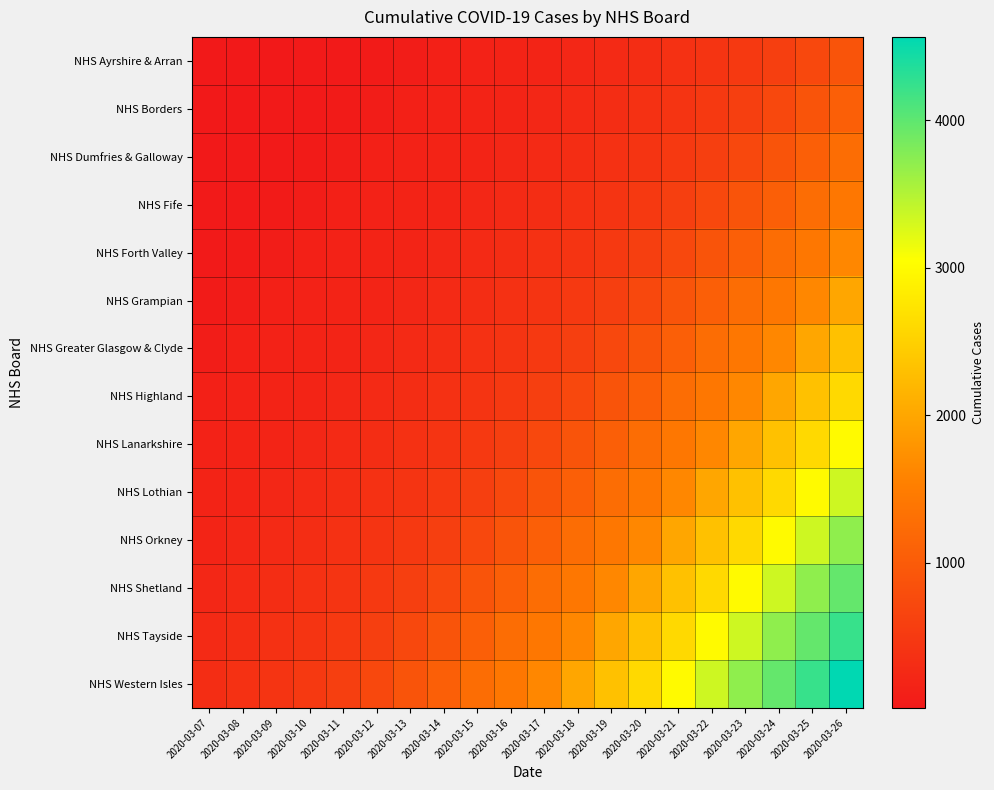

What is the total value across all series at 2020-03-23?

25025